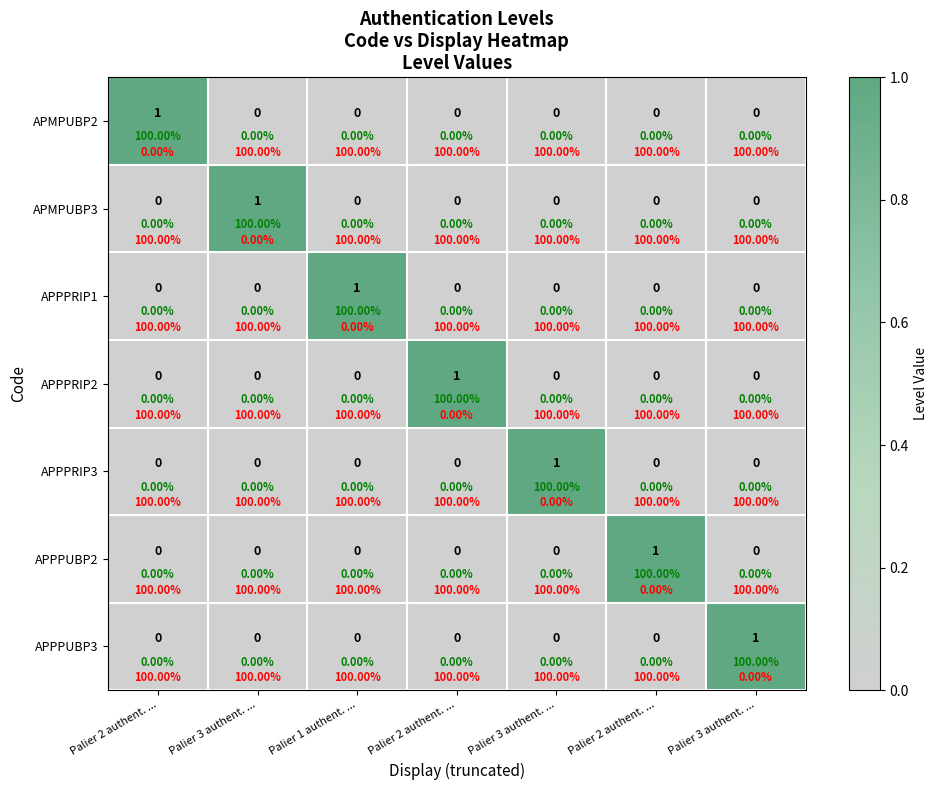

Rank the series by their maximum value, from lowest to highest.

APMPUBP2, APMPUBP3, APPPRIP1, APPPRIP2, APPPRIP3, APPPUBP2, APPPUBP3